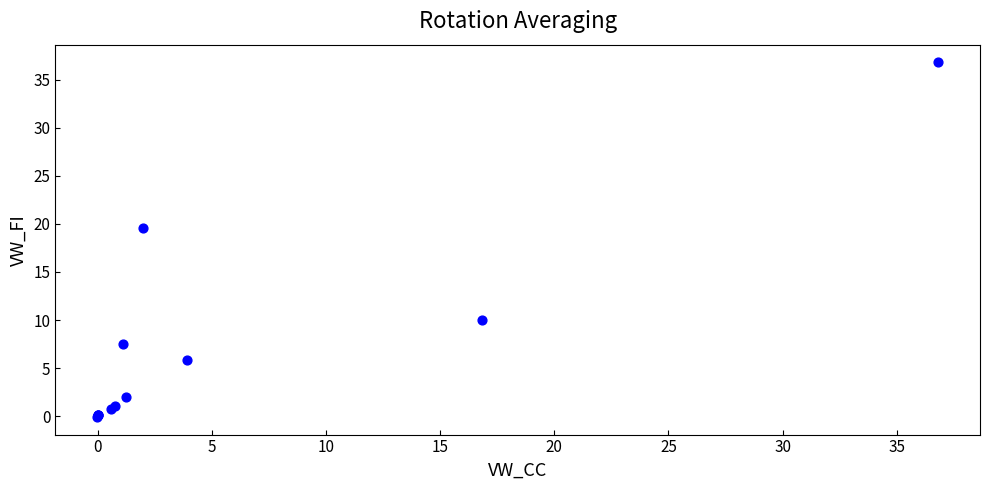

What Y value in the scatter plot is closest to 18?

19.6